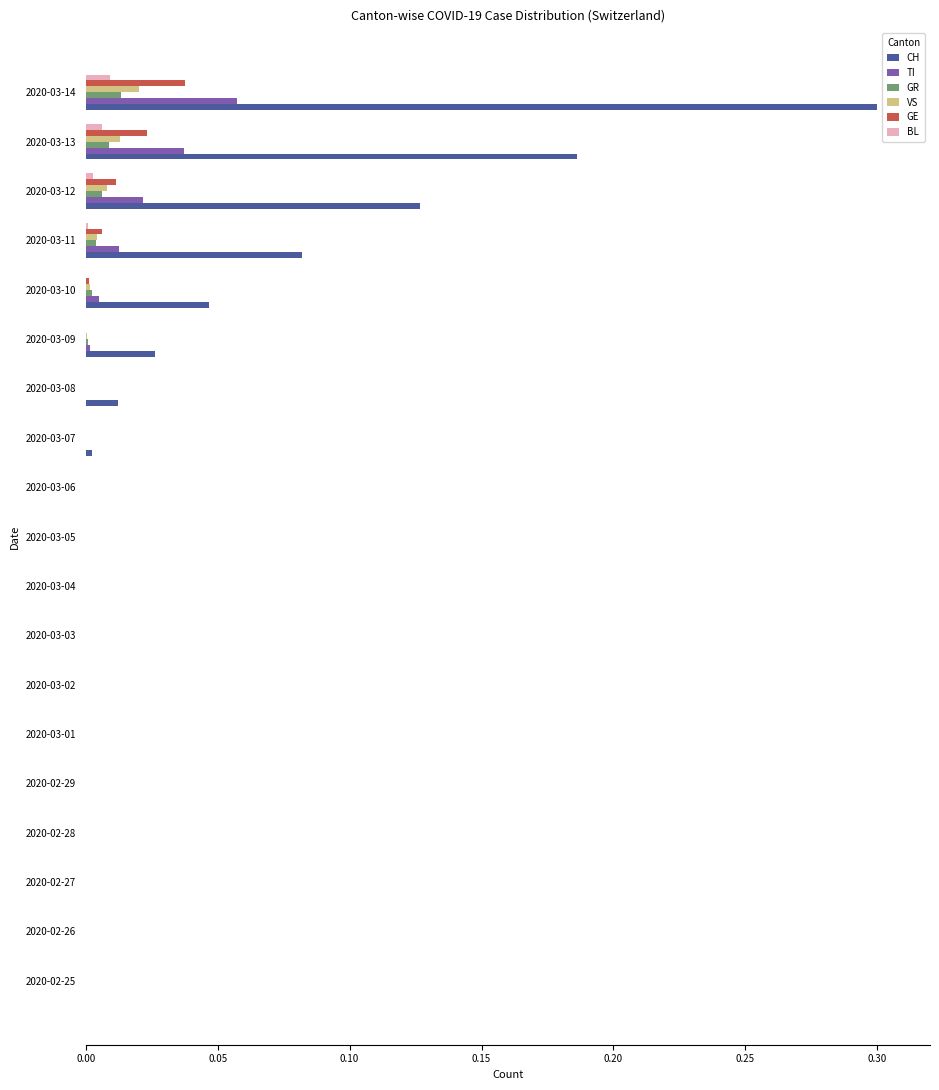

True or false: BL has a value of 0.0 at 2020-03-12.

True